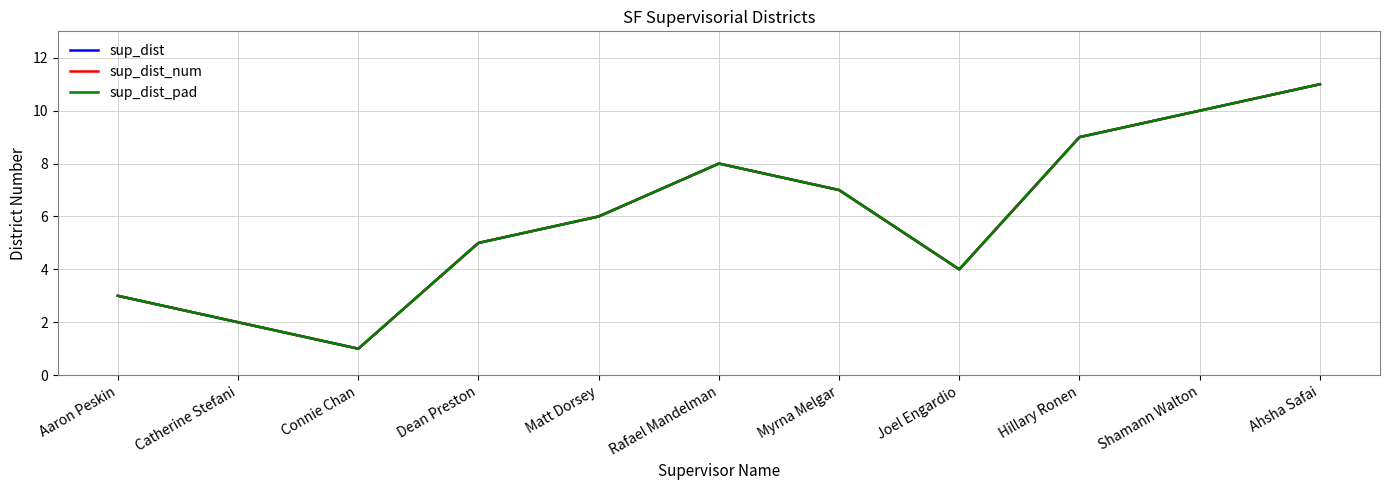

Rank the categories by sup_dist value from lowest to highest.

Connie Chan, Catherine Stefani, Aaron Peskin, Joel Engardio, Dean Preston, Matt Dorsey, Myrna Melgar, Rafael Mandelman, Hillary Ronen, Shamann Walton, Ahsha Safai